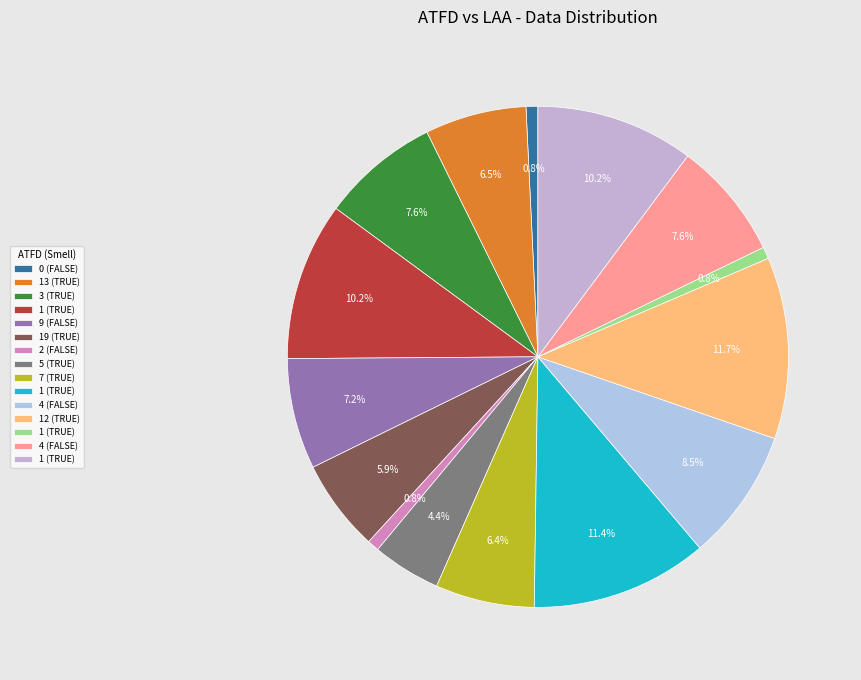

Does any single category account for the majority?

No